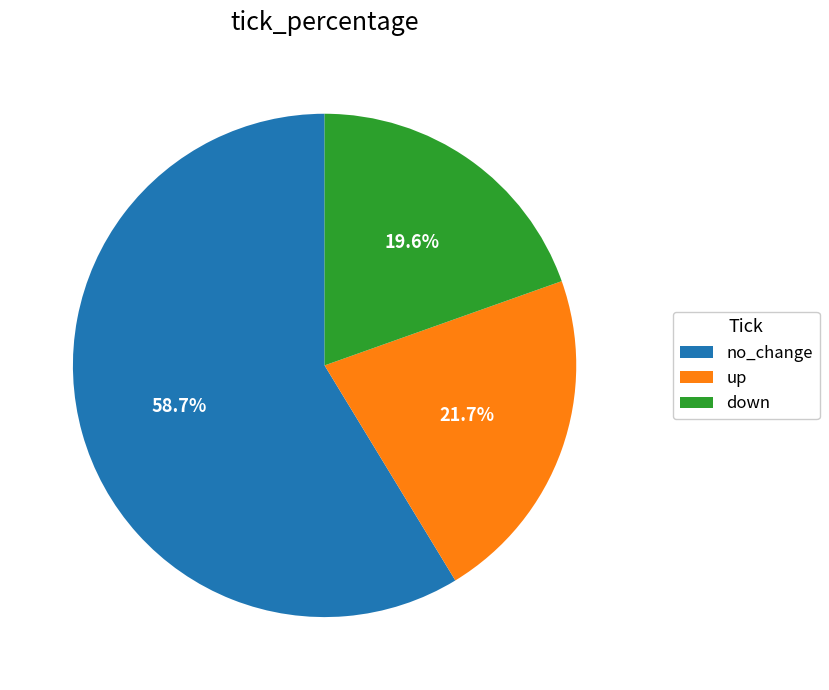

To the nearest percent, what is the difference between the largest and smallest slice percentages?

39%